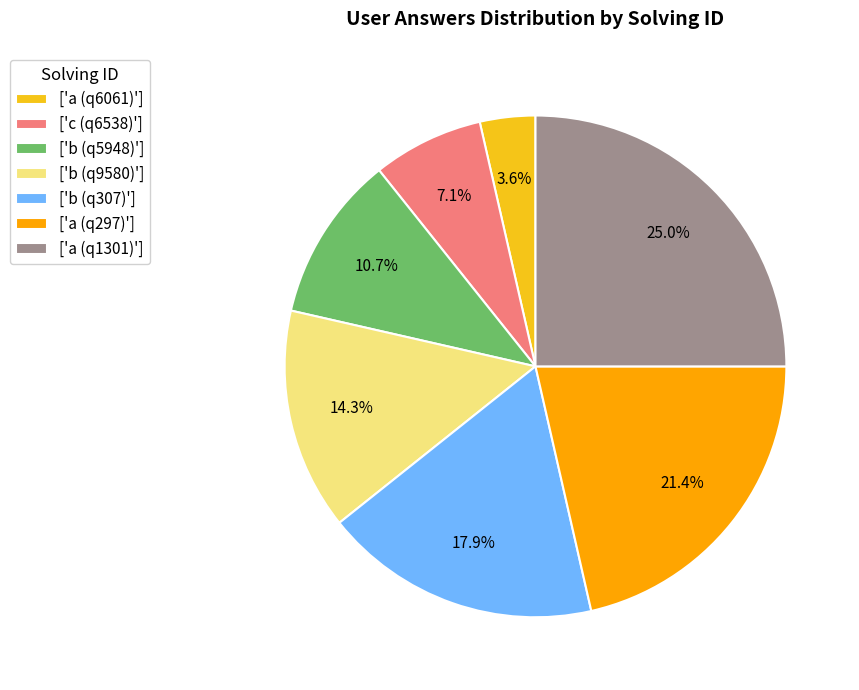

What is the ratio of the value at ['c (q6538)'] to the value at ['b (q5948)']?

0.7